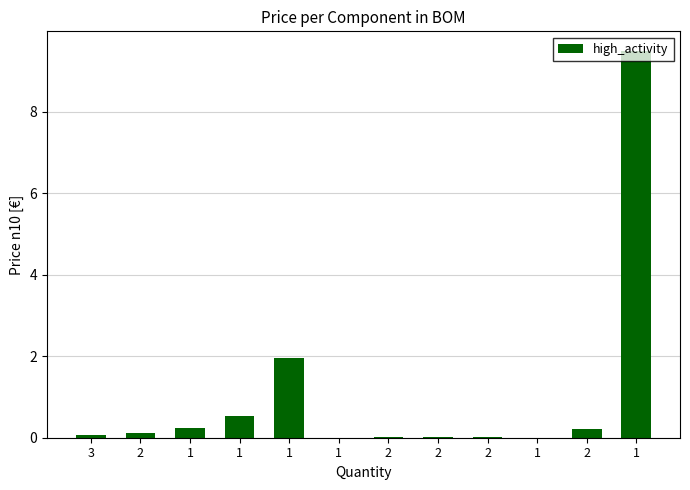

What is the greatest value displayed?

9.5